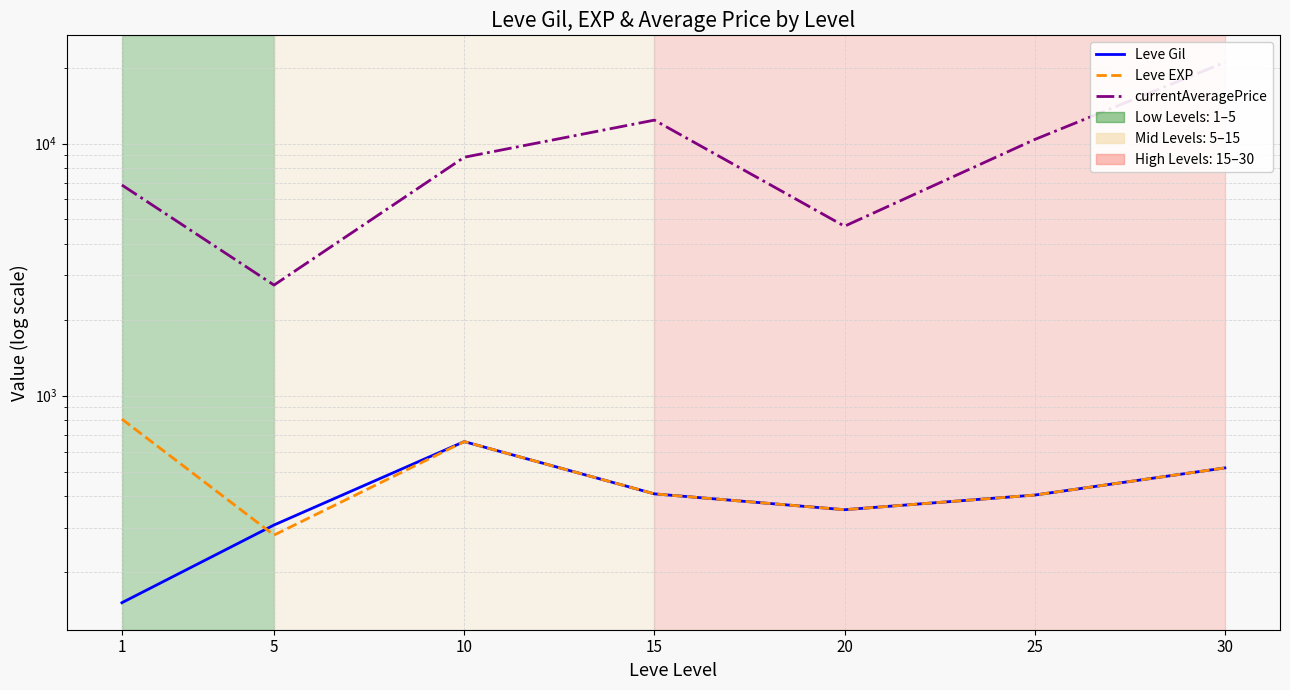

What are all the series names shown in the legend?

Leve Gil, Leve EXP, currentAveragePrice